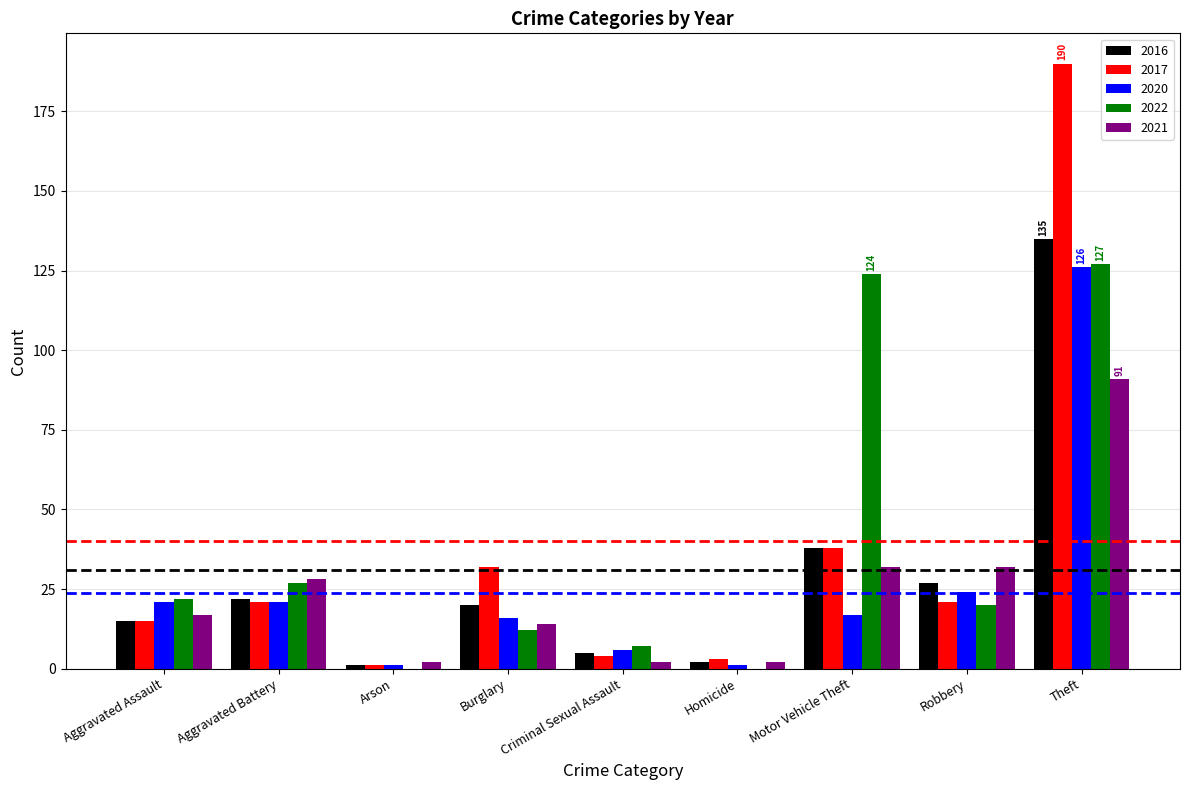

Read the 2022 value at Aggravated Battery, to the nearest 50.

50